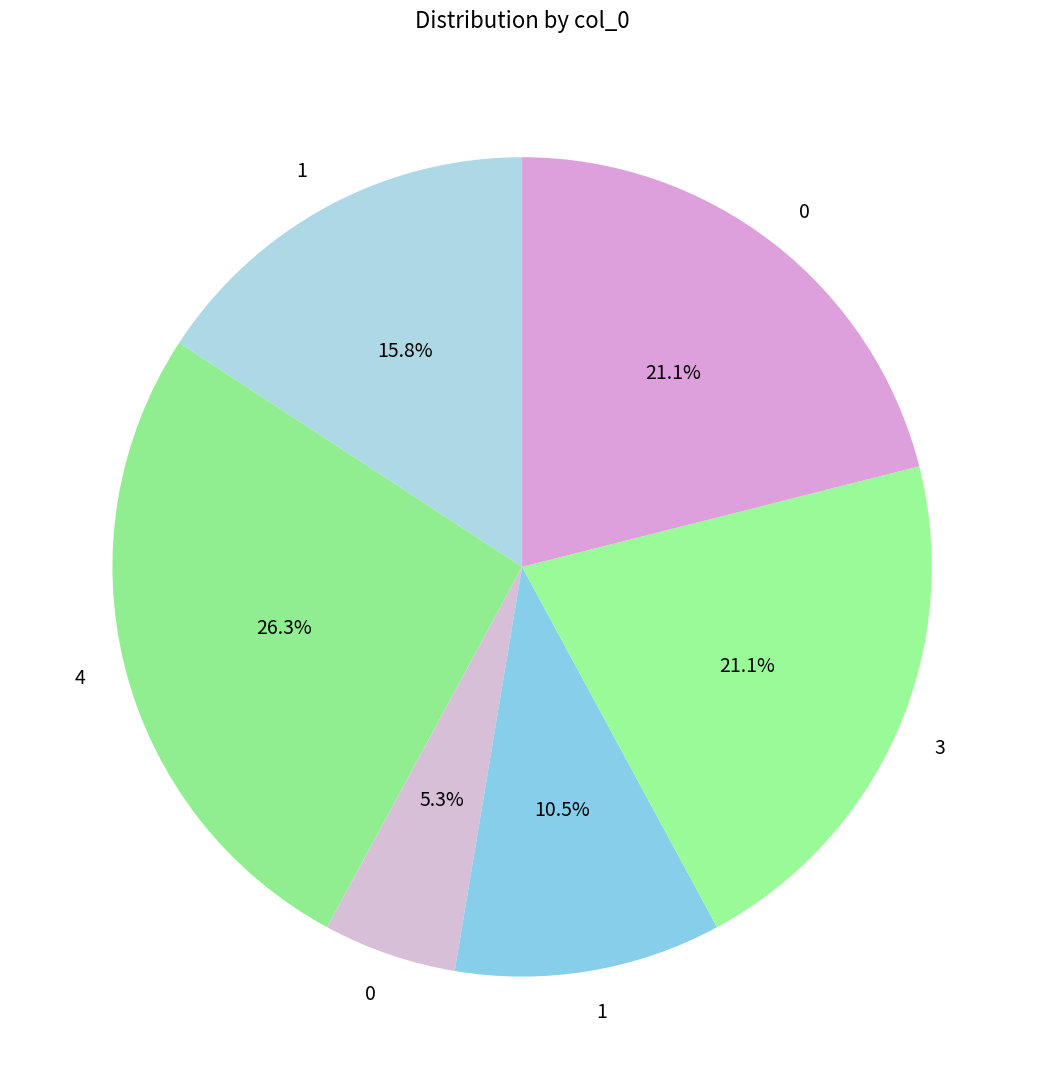

How many slices are in this pie chart?

6